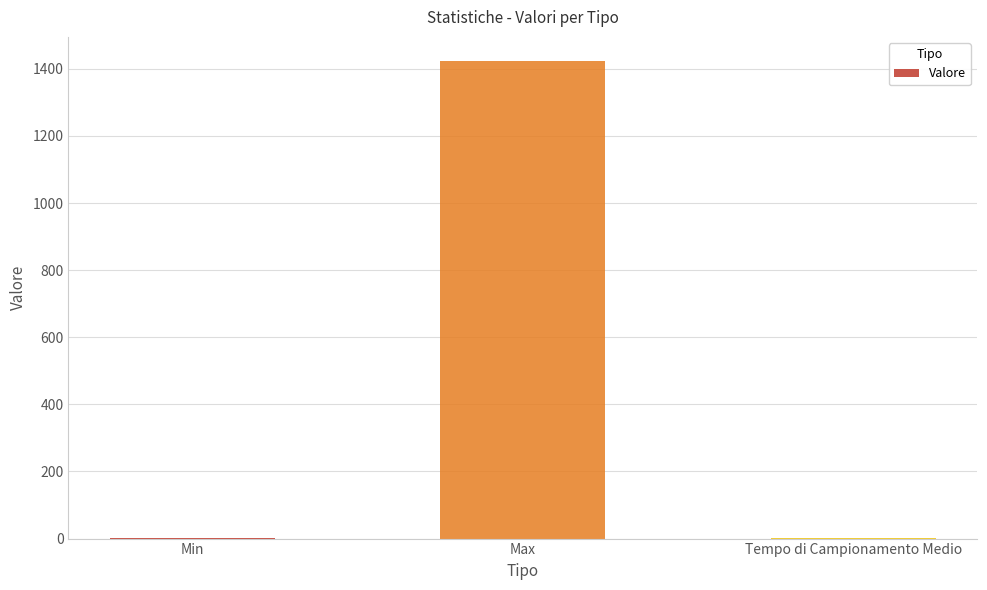

How many series are shown in this chart?

1